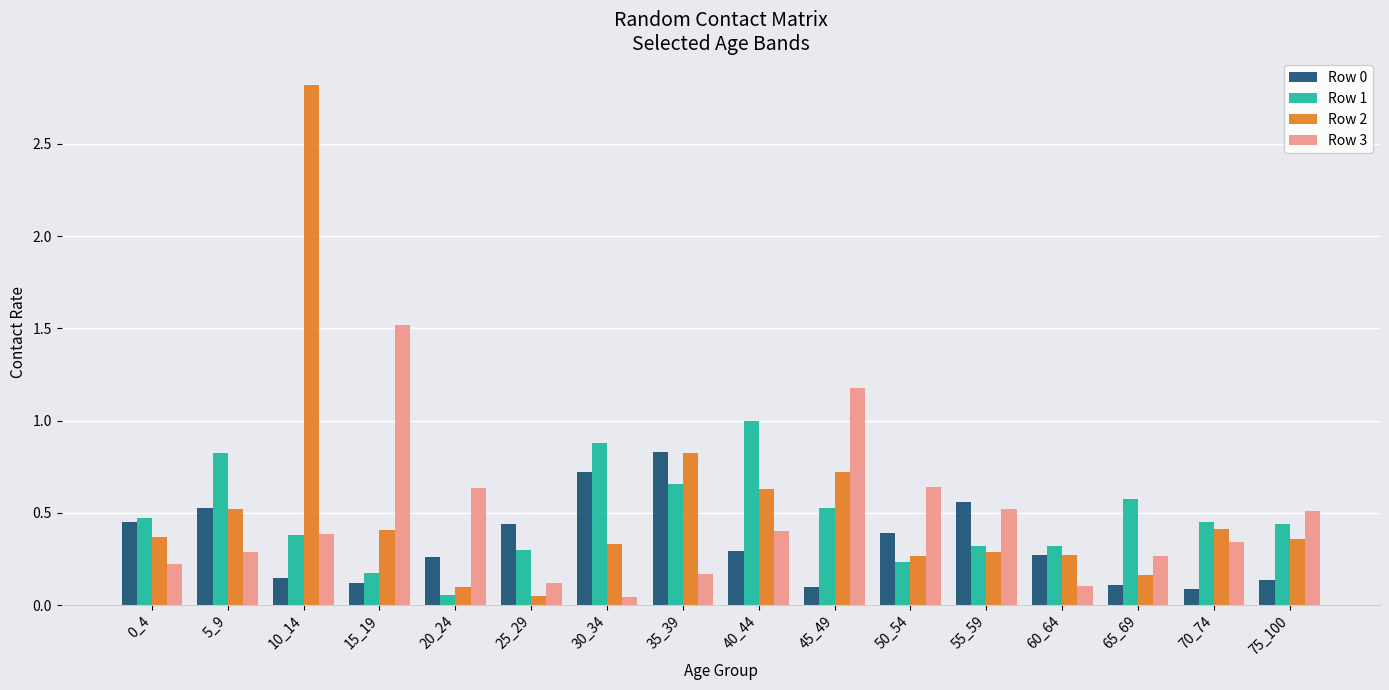

Which series has the largest range (max minus min)?

Row 2